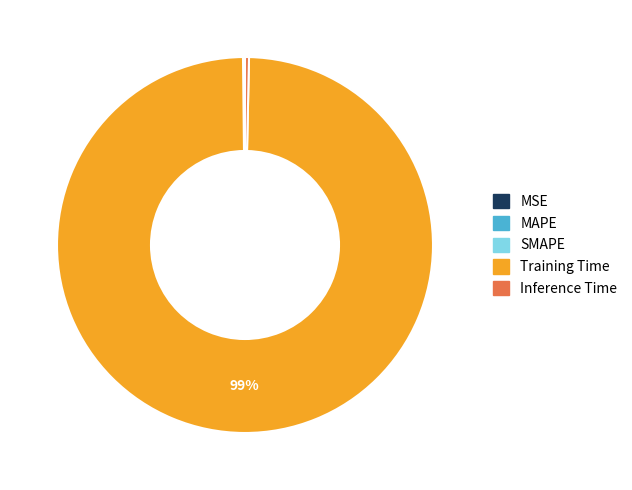

Is there a majority slice in this chart?

Yes